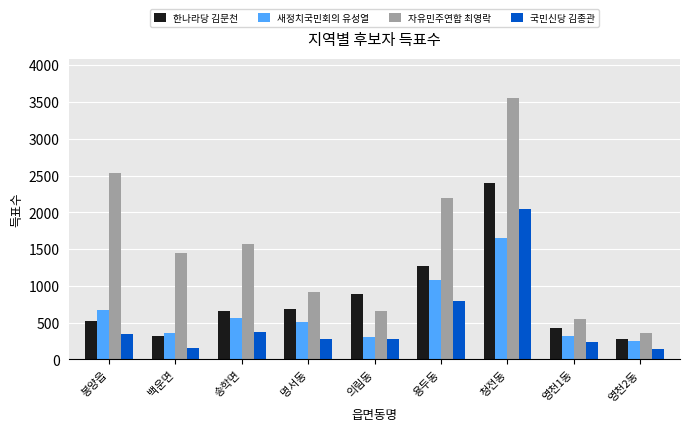

Which category has the highest value in the 새정치국민회의 유성열 series?

청전동